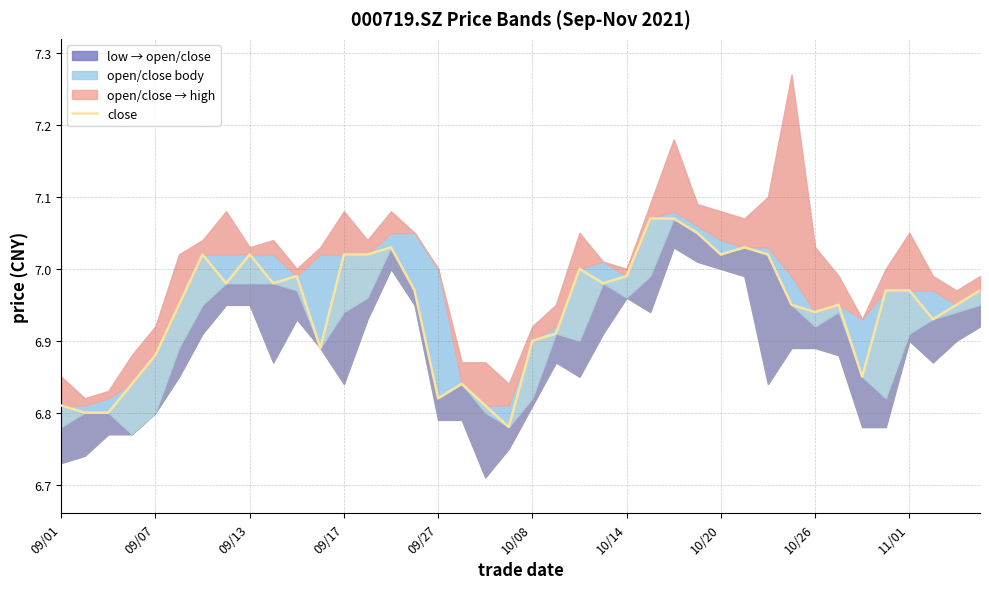

Reading left to right, transcribe all the data shown in this chart.

6.8	6.8	6.8	6.8	6.9	7.0	7.0	7.0	7.0	7.0	7.0	6.9	7.0	7.0	7.0	7.0	6.8	6.8	6.8	6.8	6.9	6.9	7.0	7.0	7.0	7.1	7.1	7.0	7.0	7.0	7.0	7.0	6.9	7.0	6.8	7.0	7.0	6.9	7.0	7.0